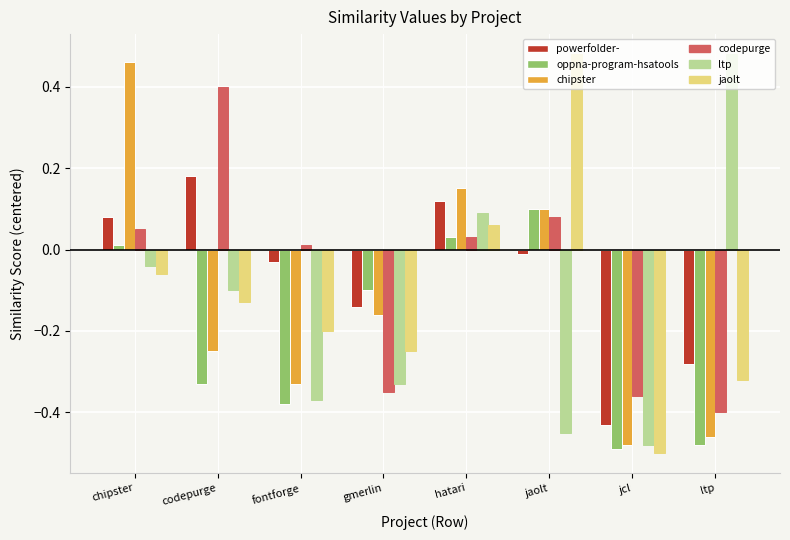

What is the spread (max minus min) of values at ltp?

1.0